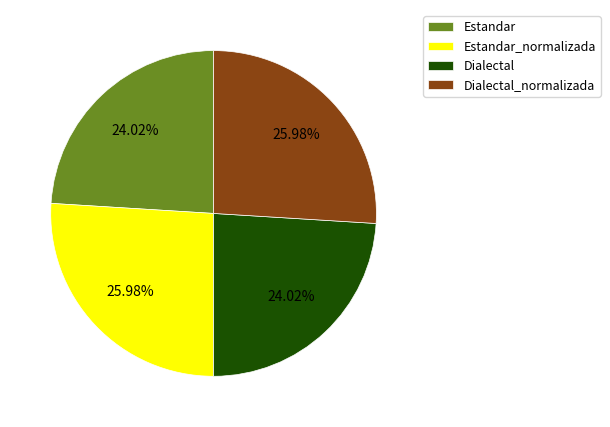

Approximately how many times larger is the value at Estandar_normalizada compared to Dialectal?

1.1